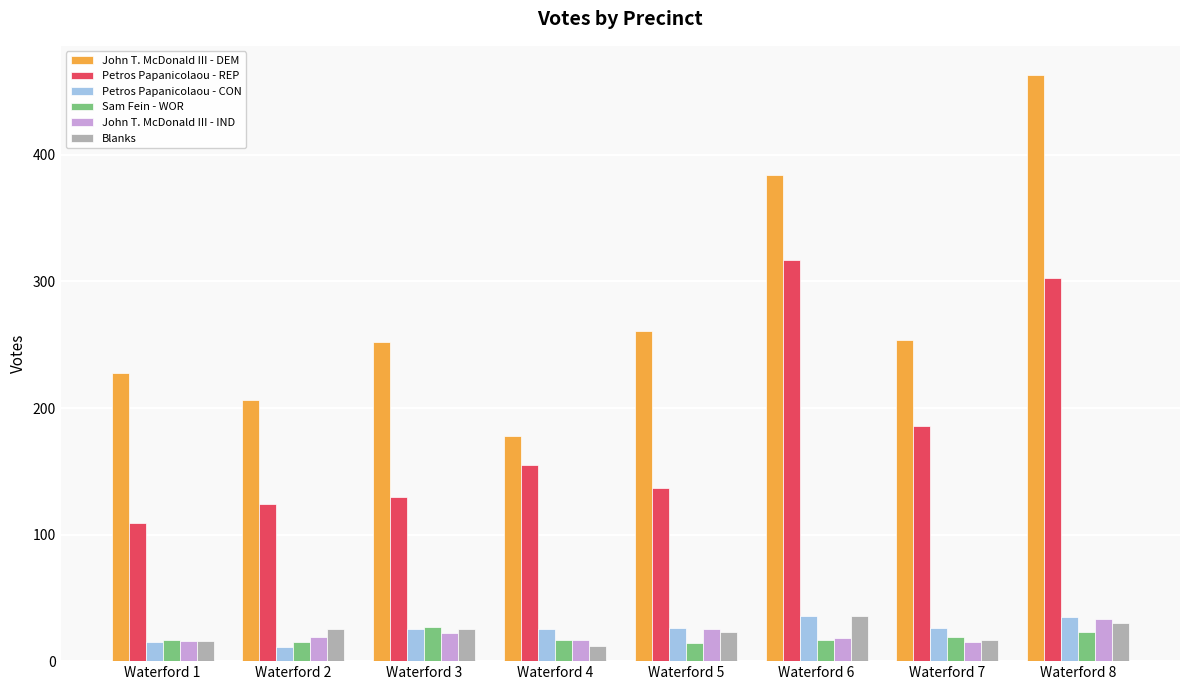

What is the sum of the Blanks values at Waterford 7 and Waterford 8?

47